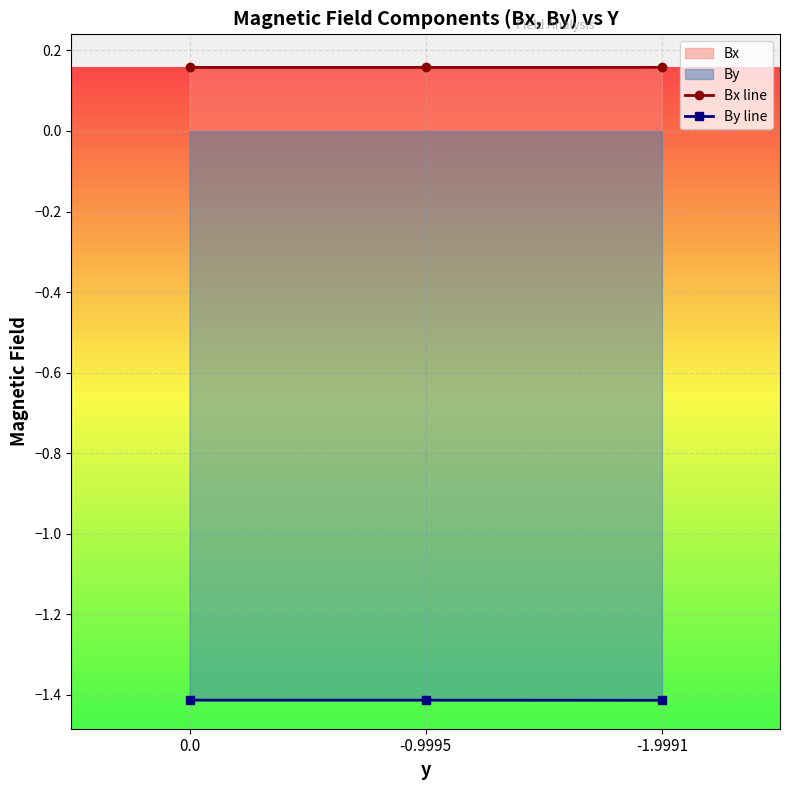

Rank the series by their average value, from highest to lowest.

Bx line, By line